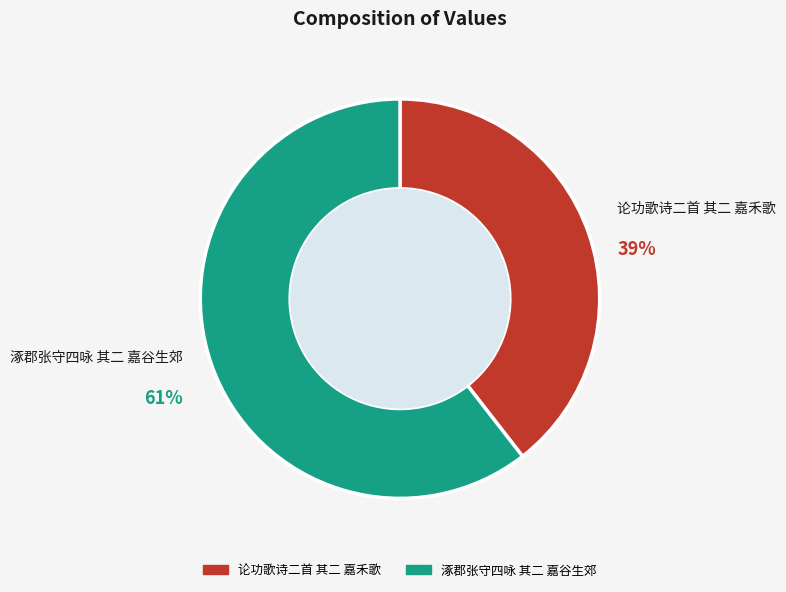

What percentage is the 涿郡张守四咏 其二 嘉谷生郊 slice, to the nearest percent?

61%